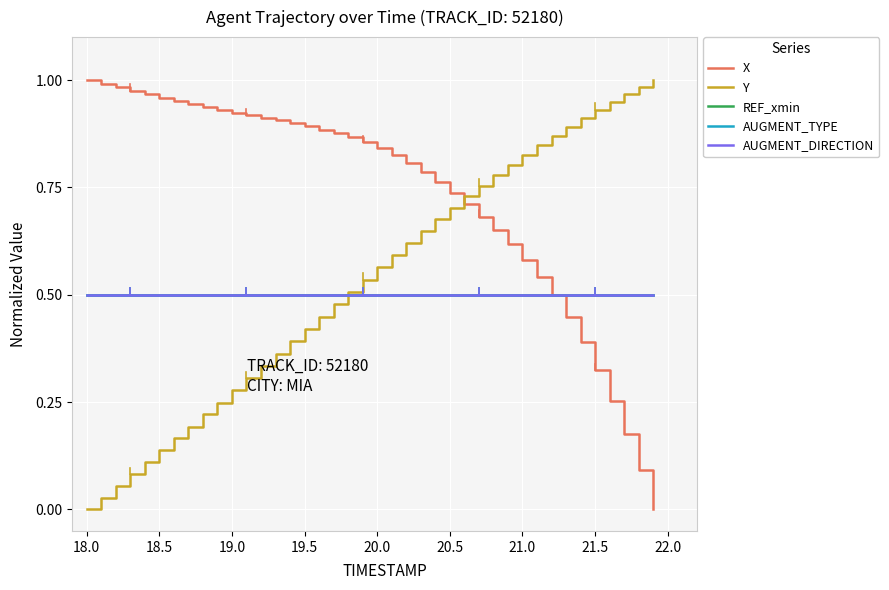

Does the chart have visible grid lines?

Yes